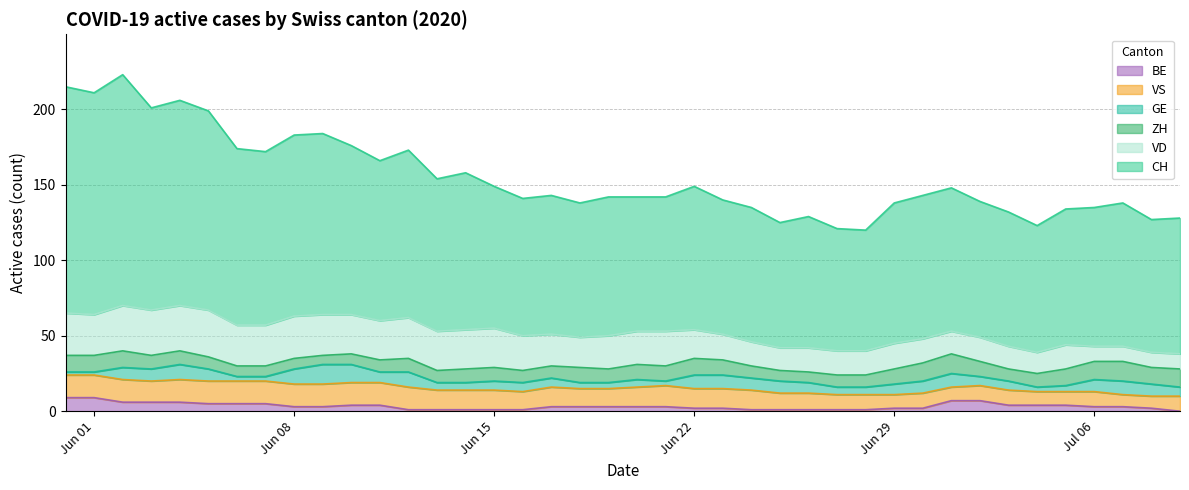

Does the chart have visible grid lines?

Yes